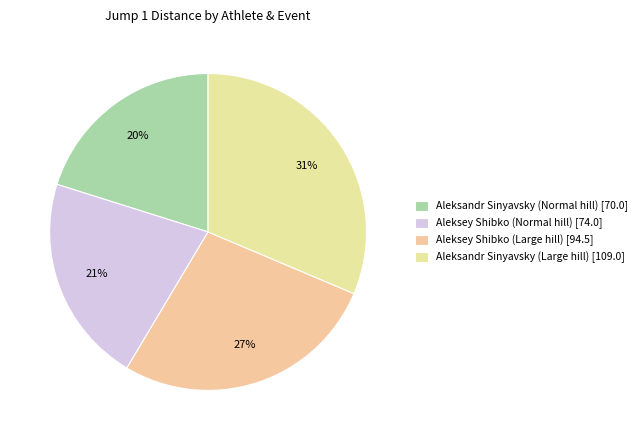

How many slices are in this pie chart?

4